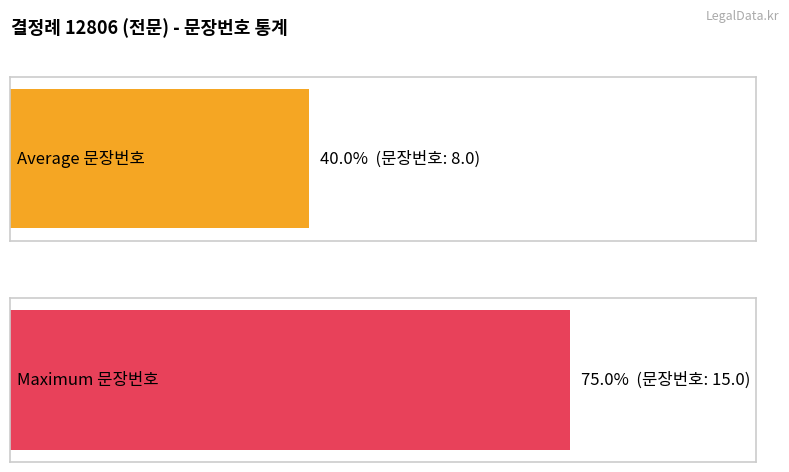

Which has a higher value, 8 or 1?

8